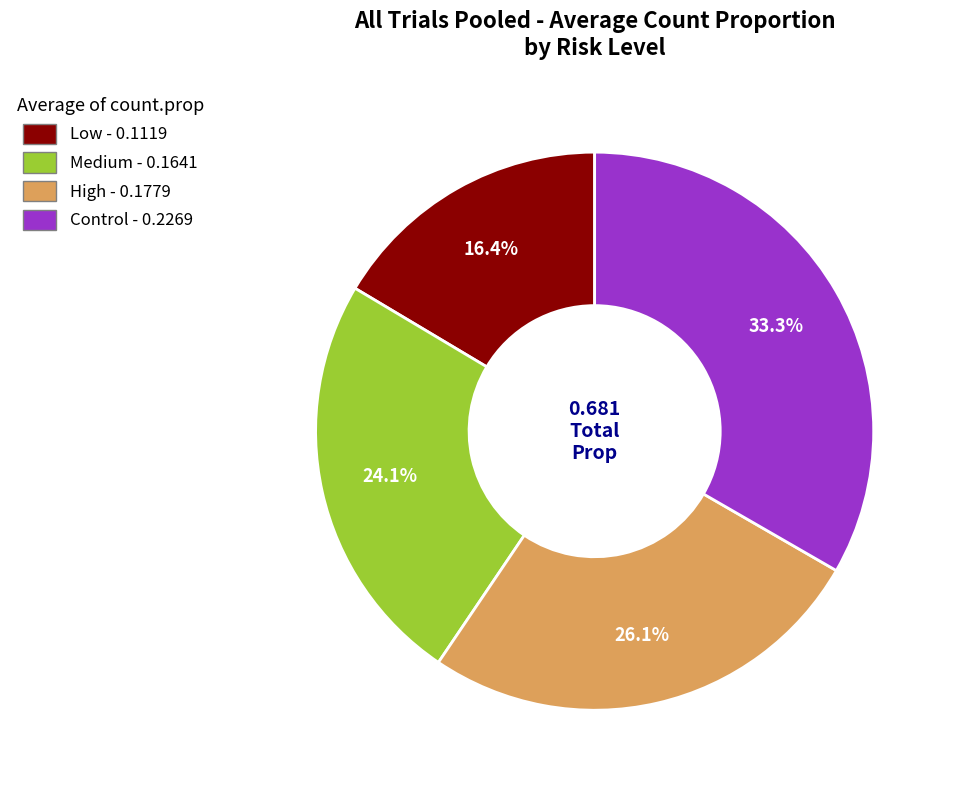

Is it true that Medium is 24% of the pie?

True